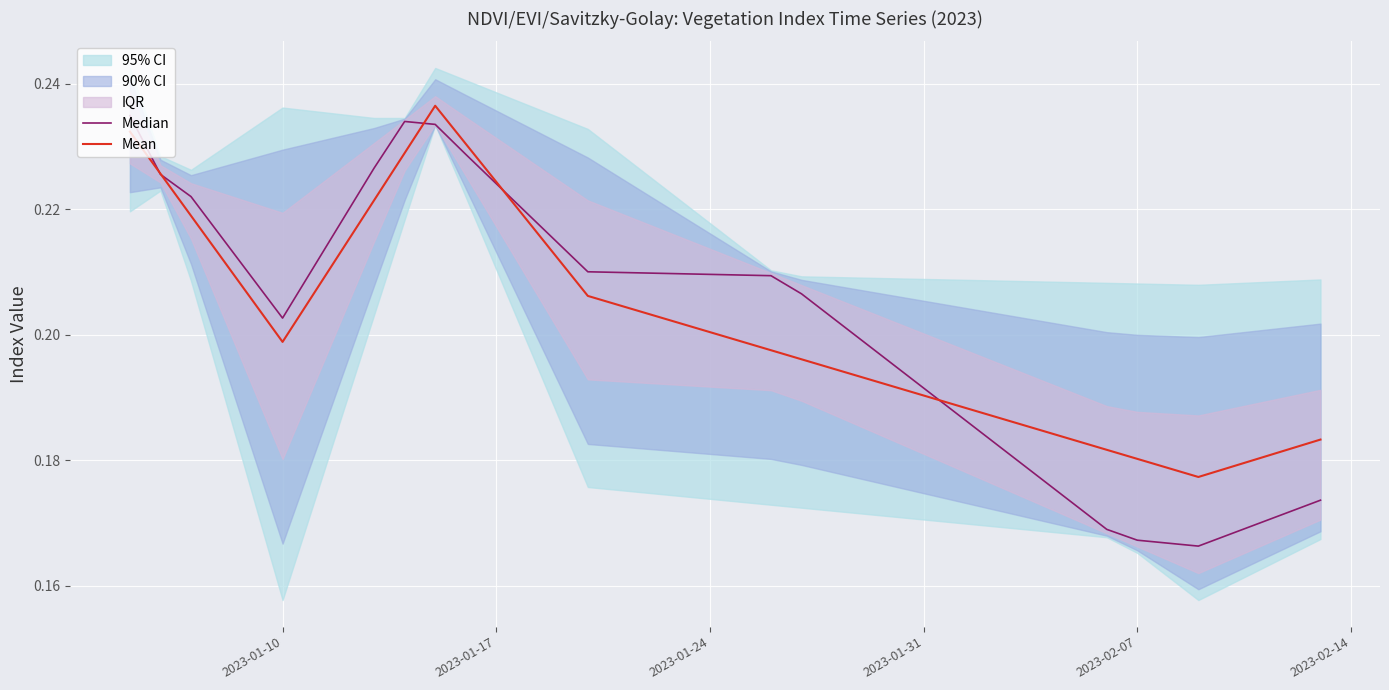

Where do Mean and Median first cross each other?

2023-01-10 and 2023-01-17